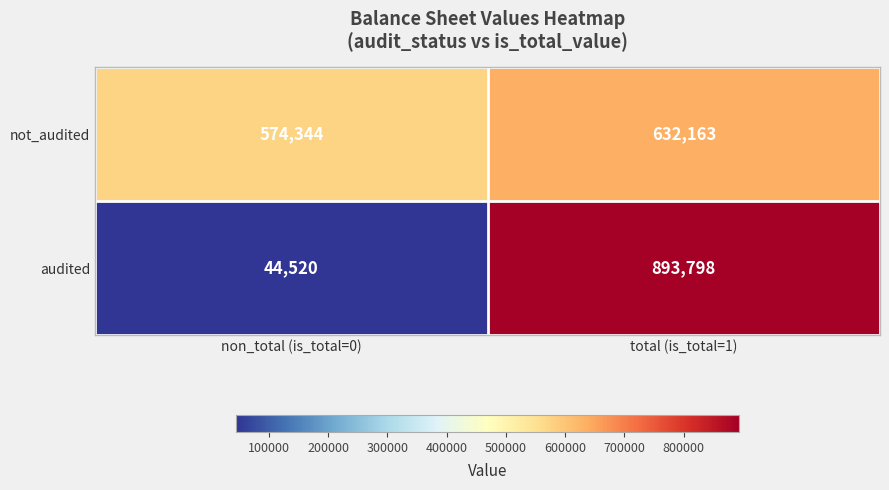

The audited series shows 893798 at total (is_total=1). True or false?

True